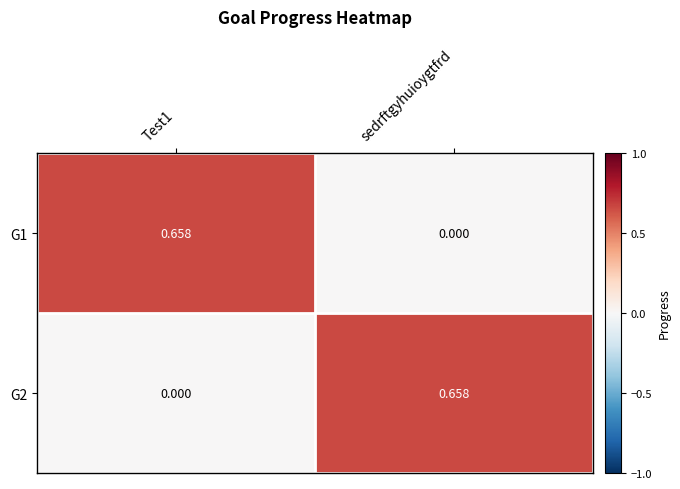

At how many categories does at least one series exceed 0?

2